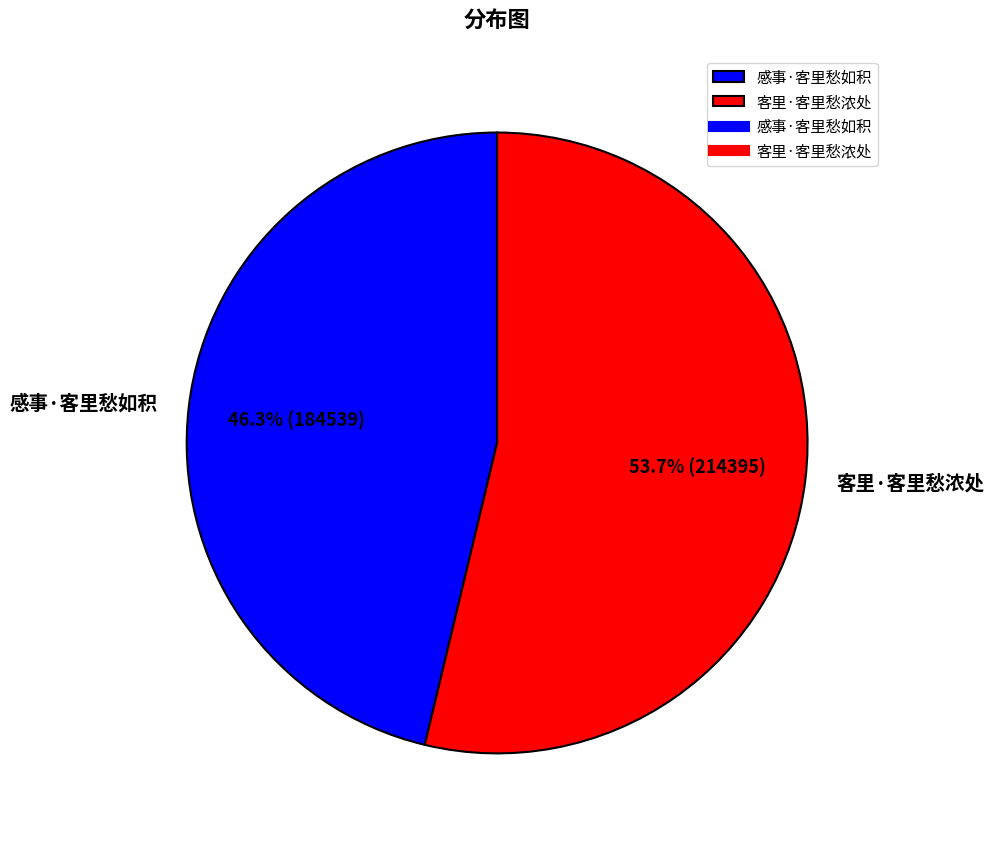

Which category has the biggest portion of the pie?

客里·客里愁浓处